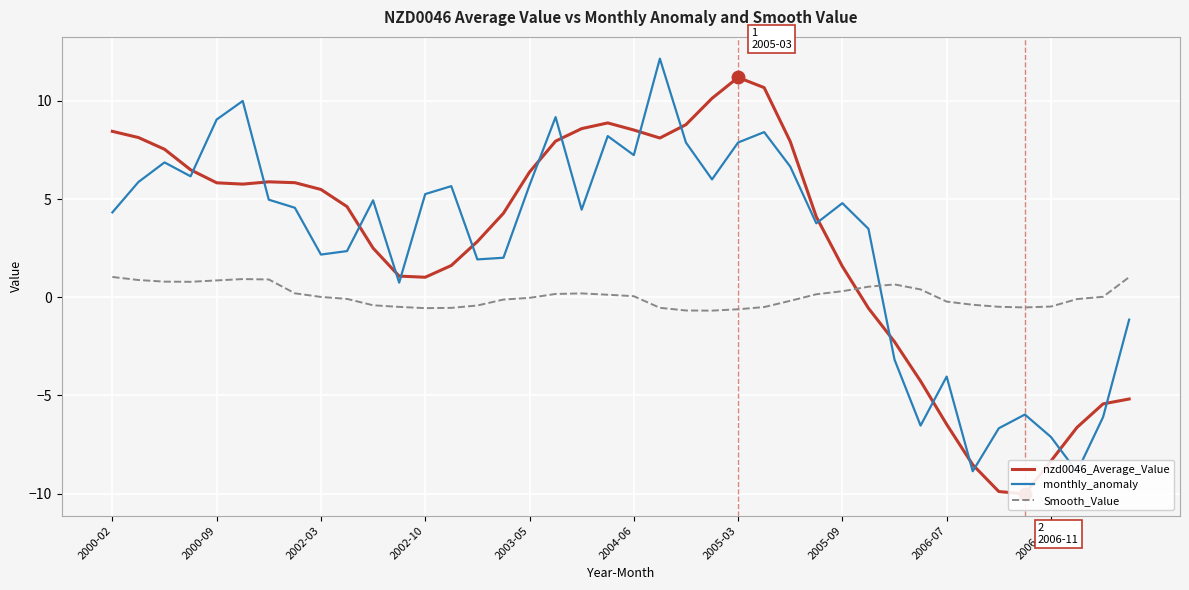

The Smooth_Value series shows -0.5 at 2006-12. True or false?

True